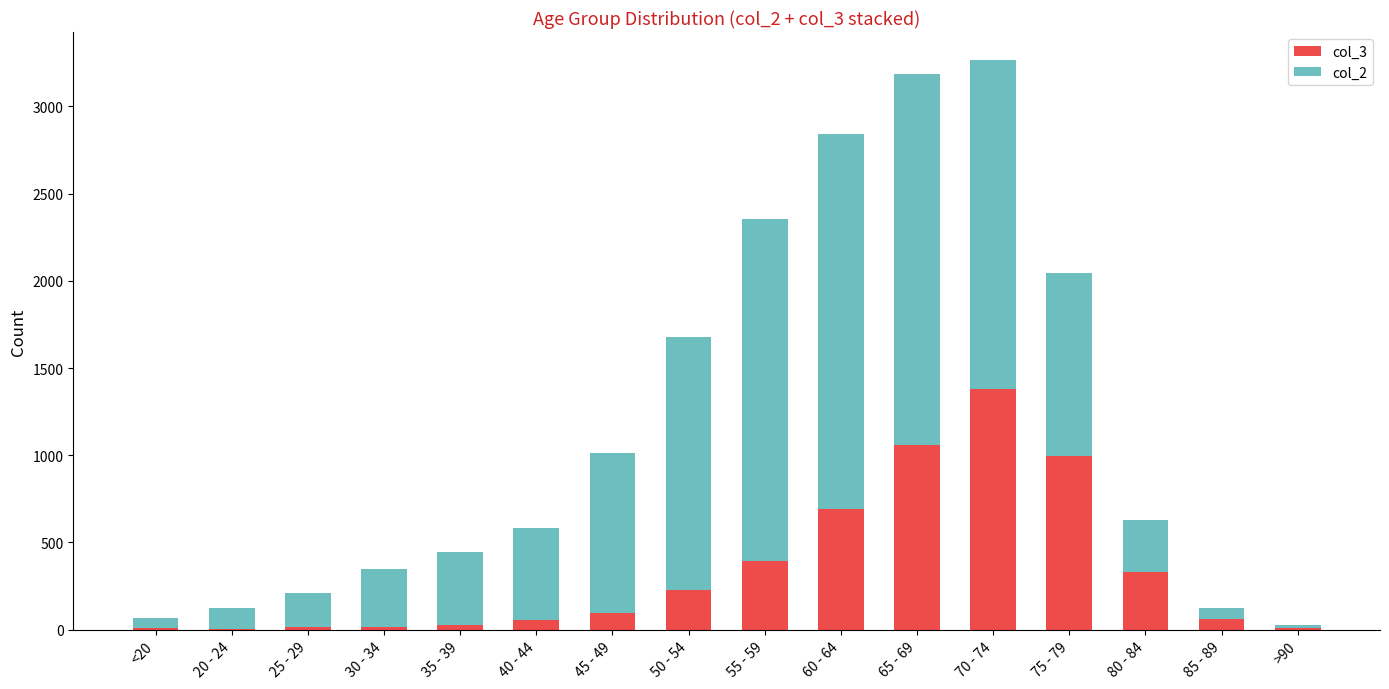

Which category has the highest value in the col_3 series?

70 - 74